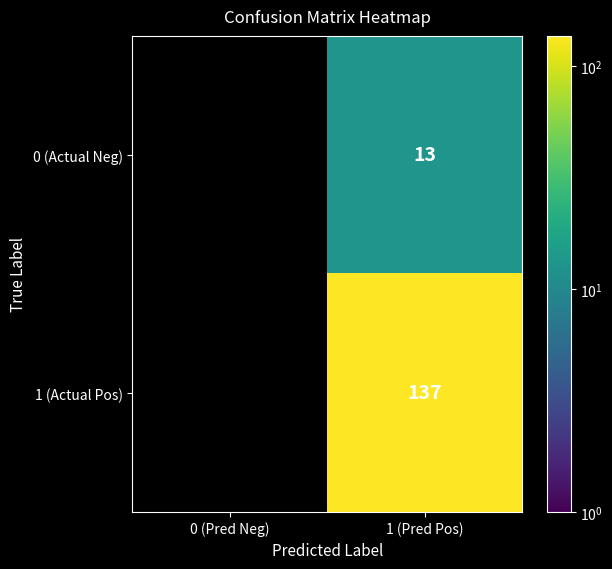

Is it true that 0 (Actual Neg) equals 13 at 1 (Pred Pos)?

True